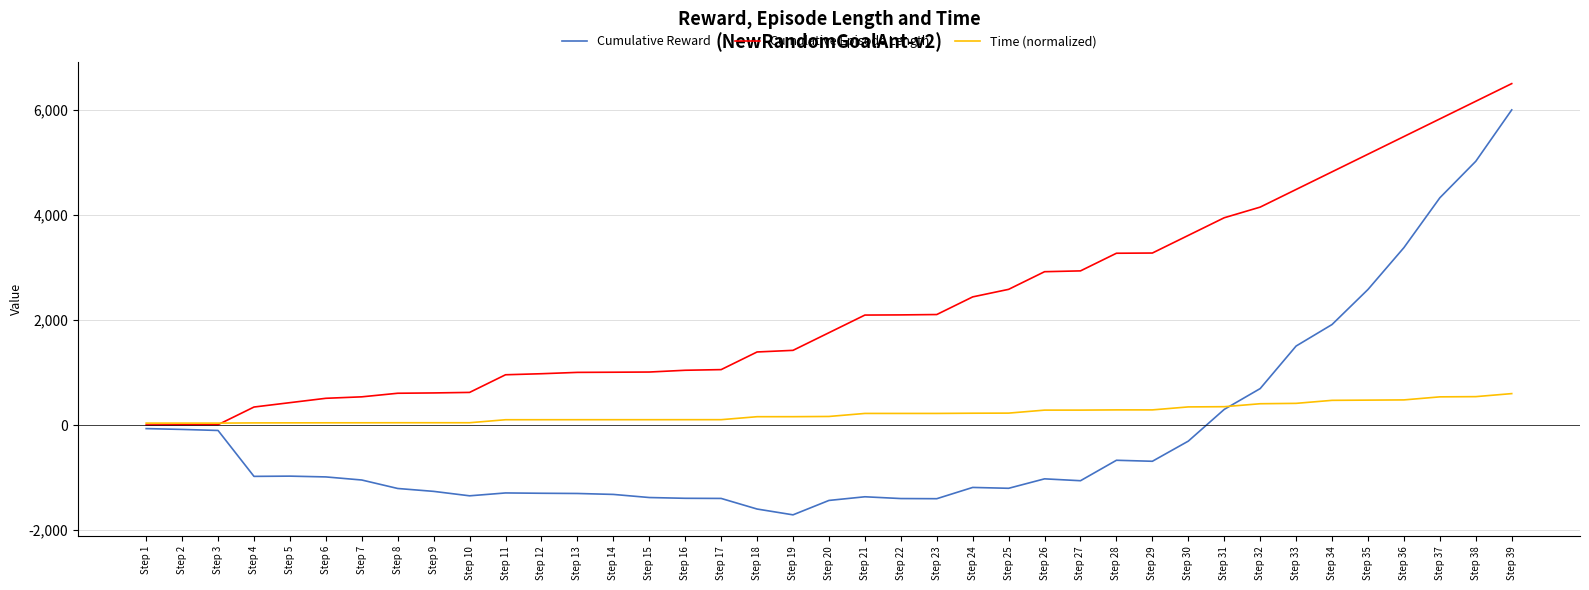

What is the difference between the Cumulative Episode Length values at Step 34 and Step 26?

1900.8